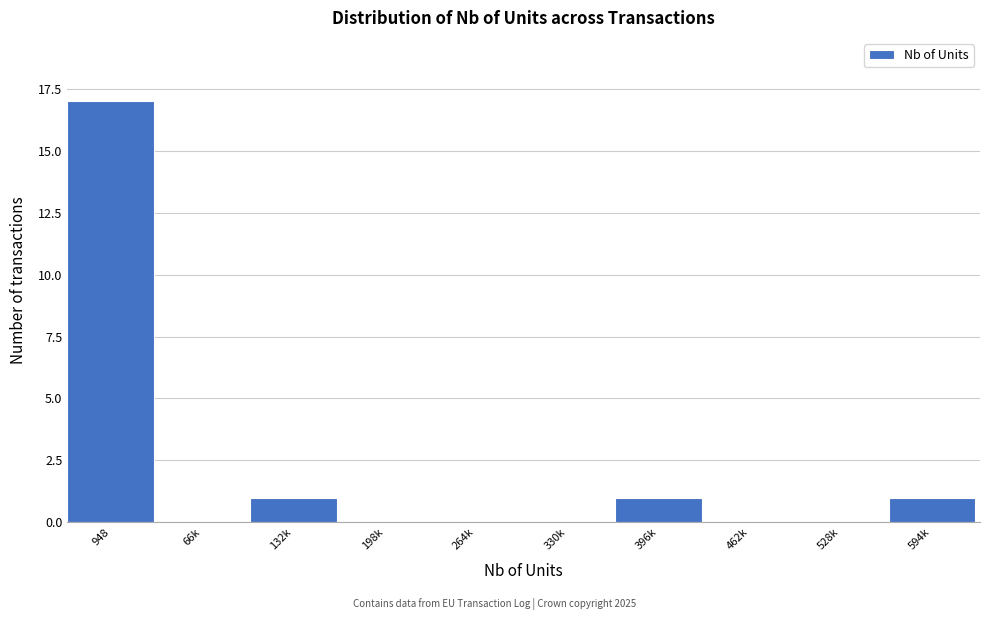

Reading left to right, transcribe all the data shown in this chart.

948=17	66k=0	132k=1	198k=0	264k=0	330k=0	396k=1	462k=0	528k=0	594k=1